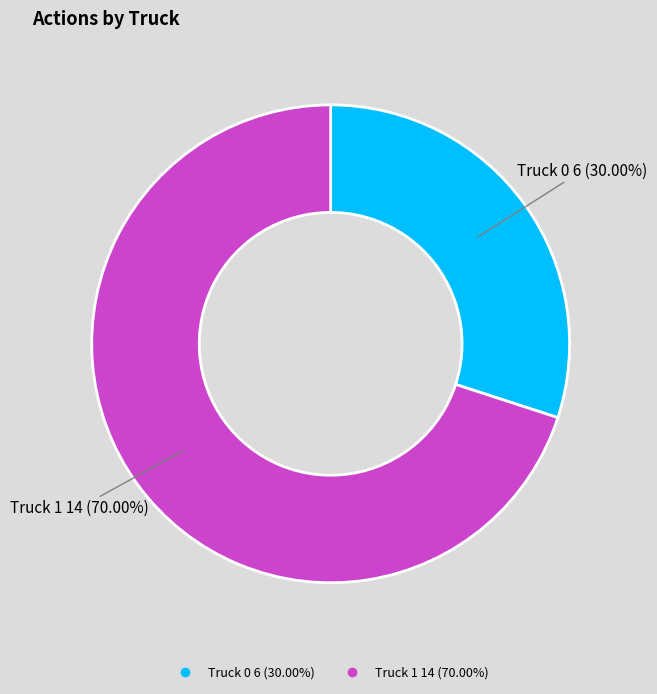

Does Truck 1 account for over 50% of the chart?

Yes